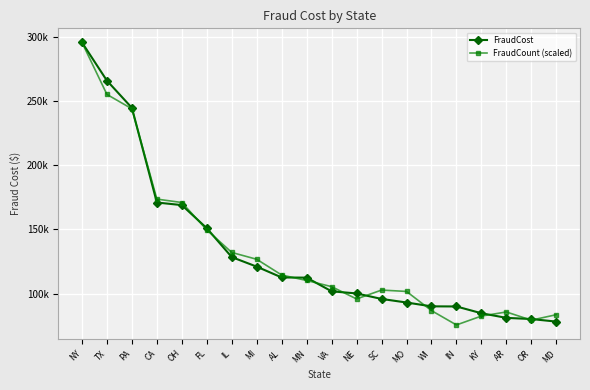

What are all the series names shown in the legend?

FraudCost, FraudCount (scaled)